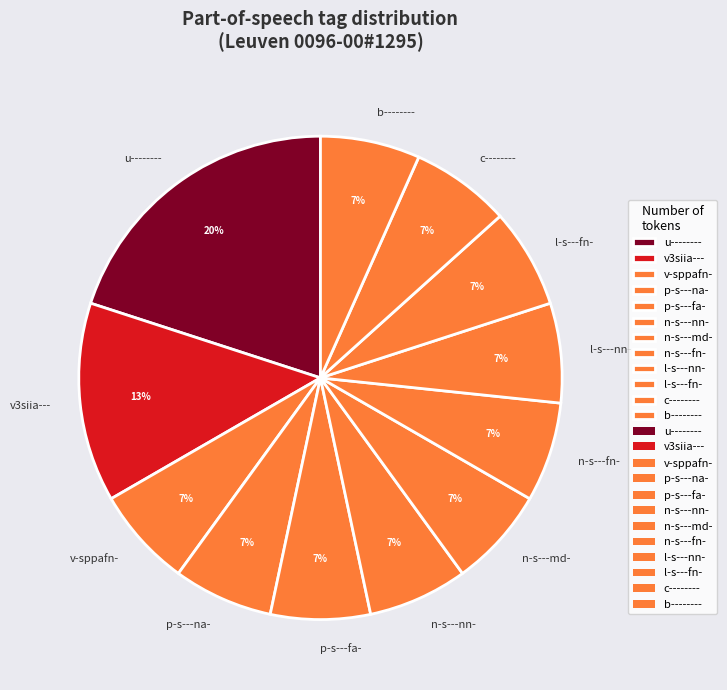

To the nearest percent, what is the average slice percentage?

8%